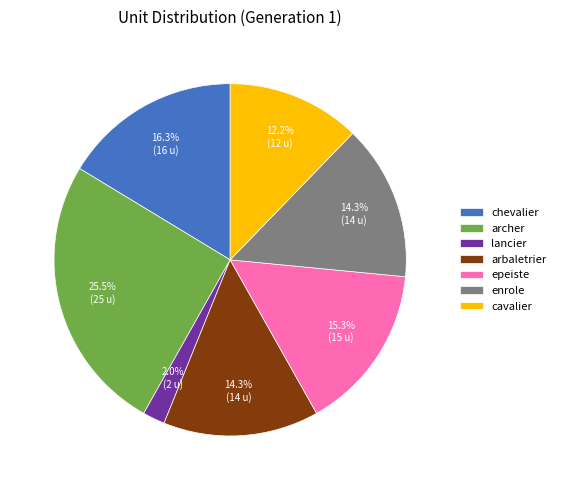

Does epeiste represent more than half of the total?

No